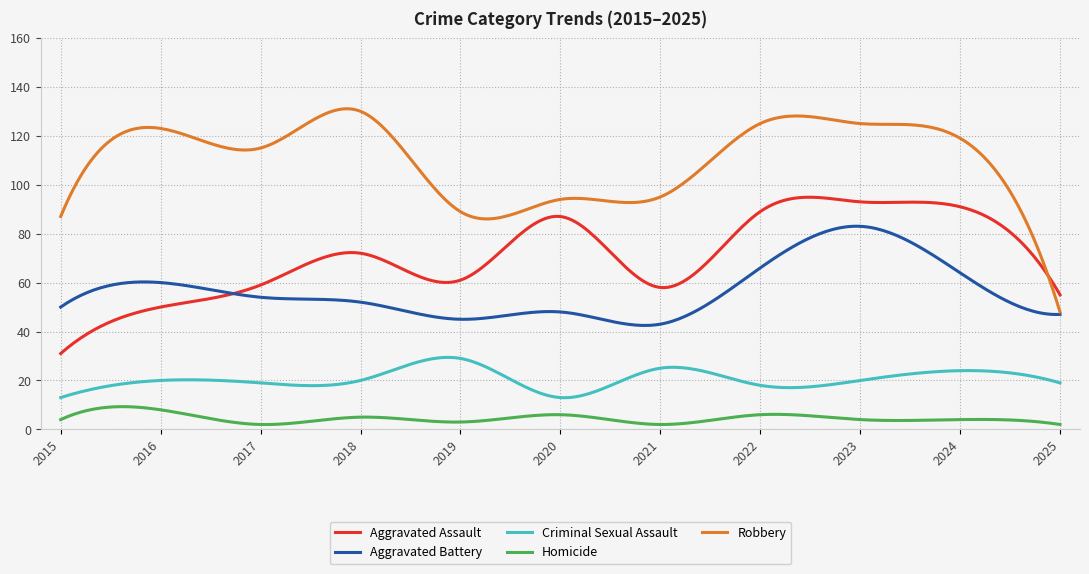

True or false: Criminal Sexual Assault and Robbery cross at least once.

False